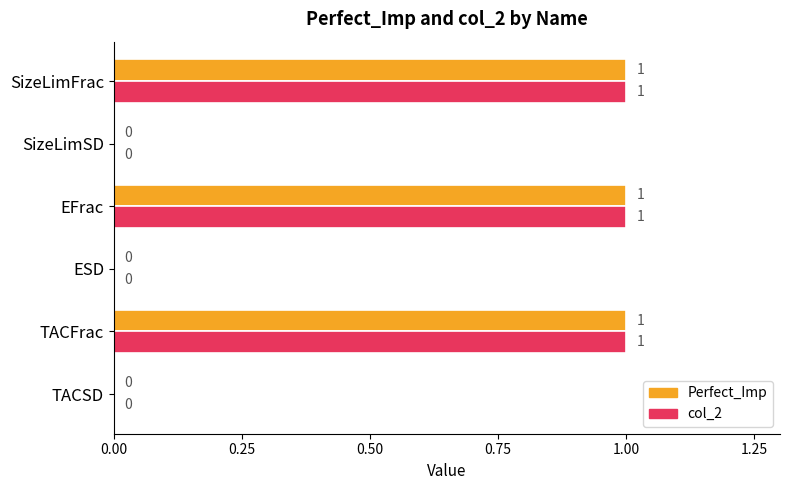

How many col_2 values are between 0 and 1?

6